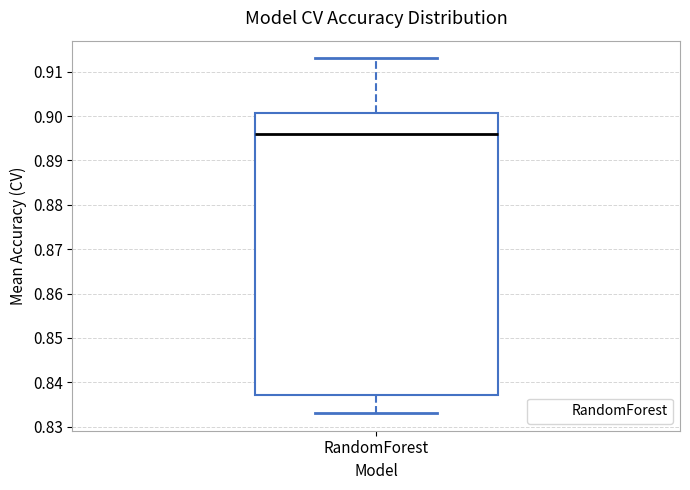

Transcribe this box plot: give where the median line is, the range the box spans, and where the two whiskers end, as read against the y-axis. The values are not printed on the chart, so give them approximately, as read against the axis.

median 0.896, box 0.837 to 0.901, whiskers 0.833 to 0.913